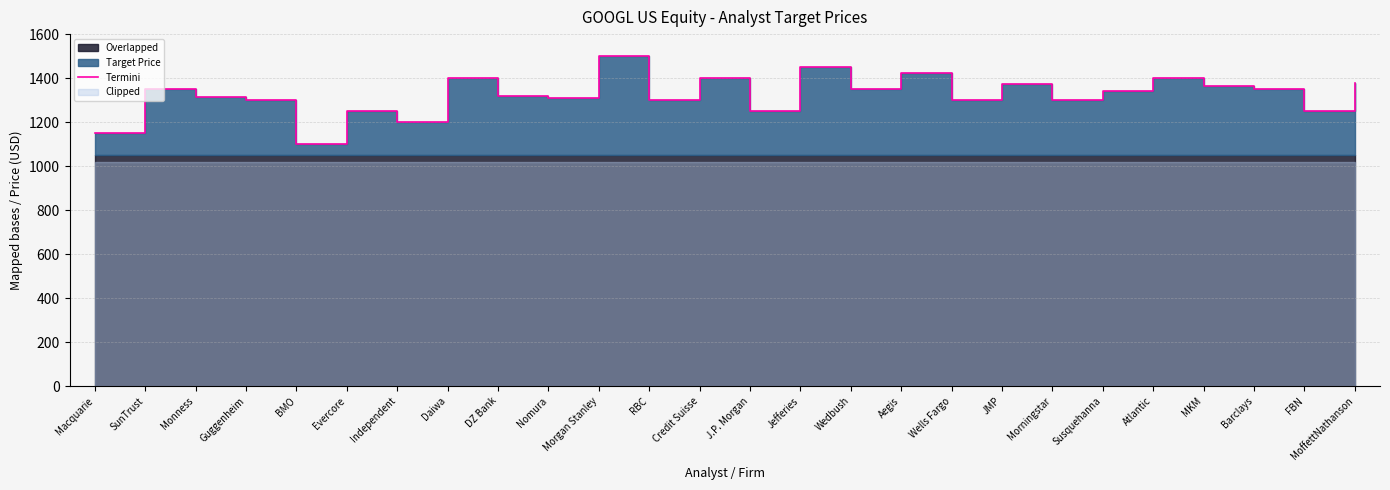

Reading right to left, extract all data points from this chart.

1380	1250	1350	1365	1400	1340	1300	1375	1300	1425	1350	1450	1250	1400	1300	1500	1310	1320	1400	1200	1250	1100	1300	1315	1350	1150